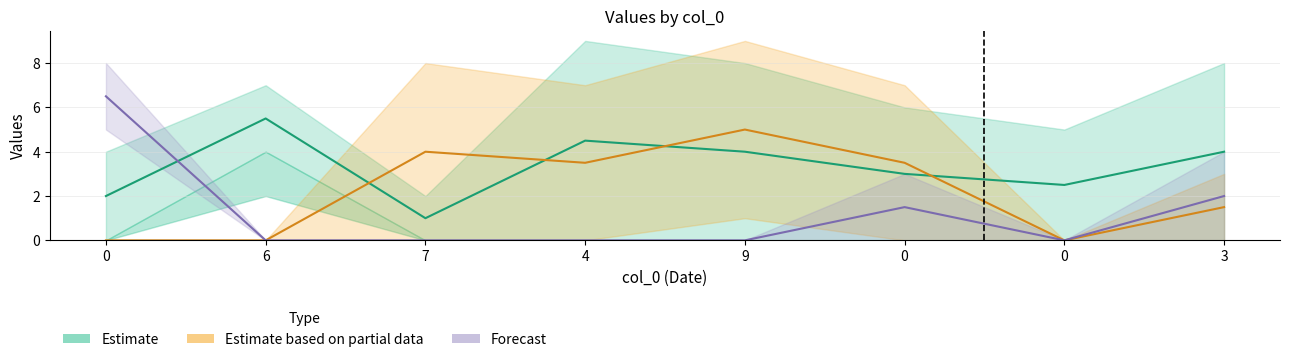

How many times do Estimate and Estimate based on partial data cross each other?

4